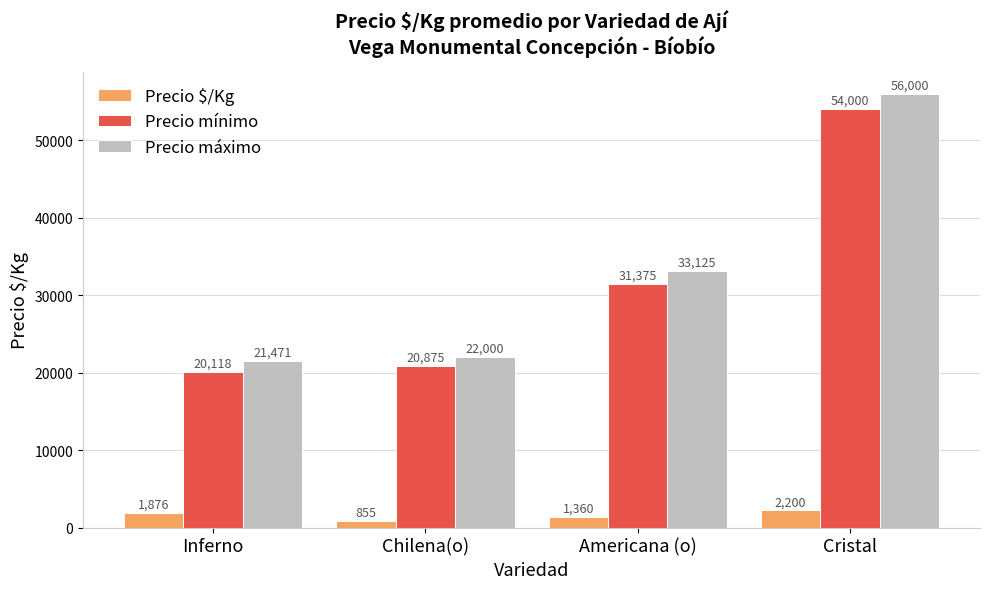

Read the Precio máximo value at Cristal.

56000